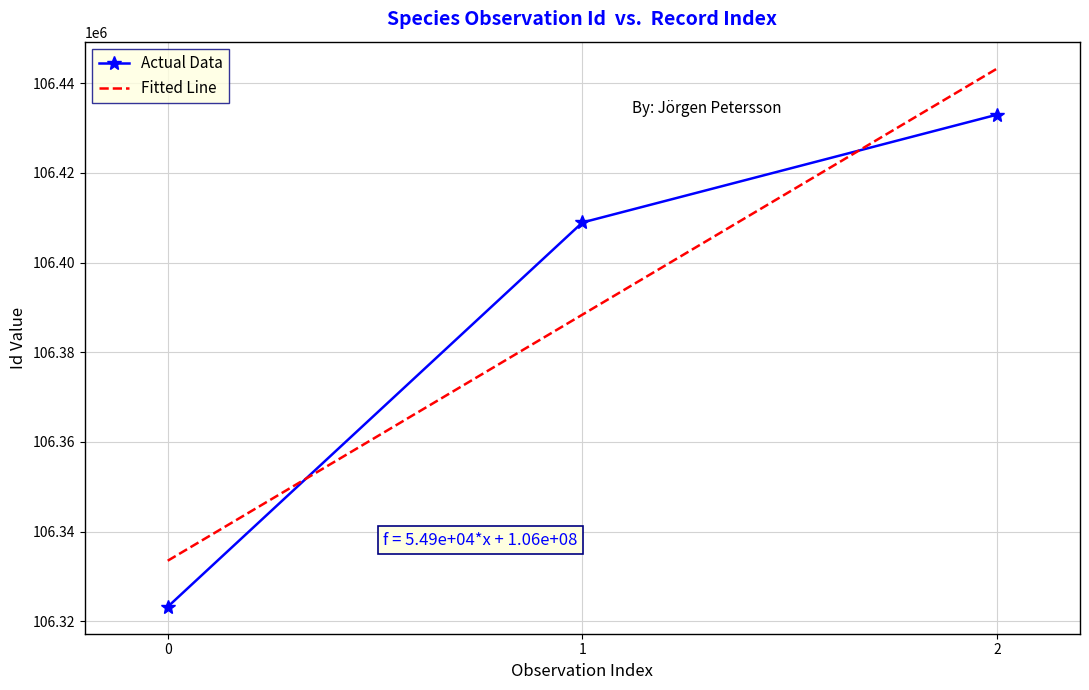

The value of Actual Data at 0 is 68904013.8. True or false?

False